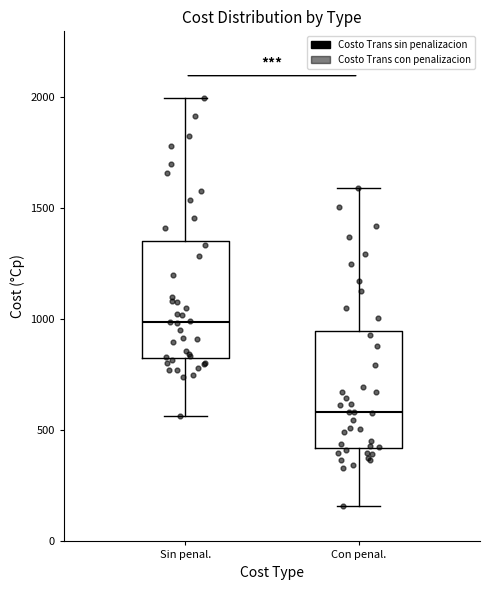

Where does the upper whisker of the box for Sin penal. end on the y-axis? The values are not printed on the chart, so give them approximately, as read against the axis.

2000